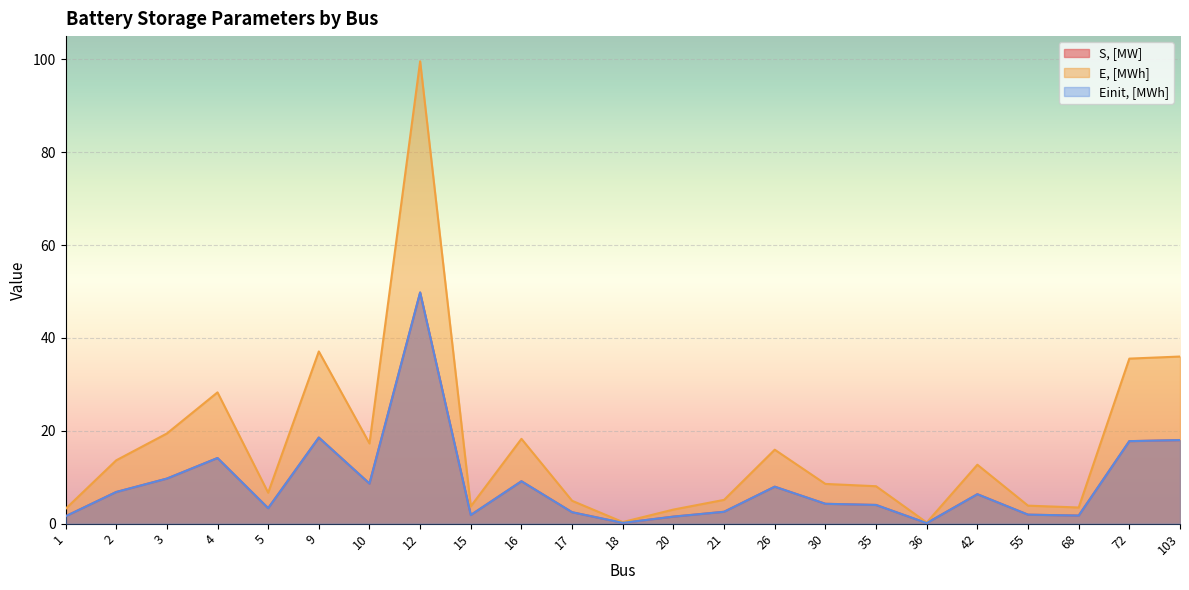

What is the difference between the E, [MWh] values at 26 and 15?

12.2